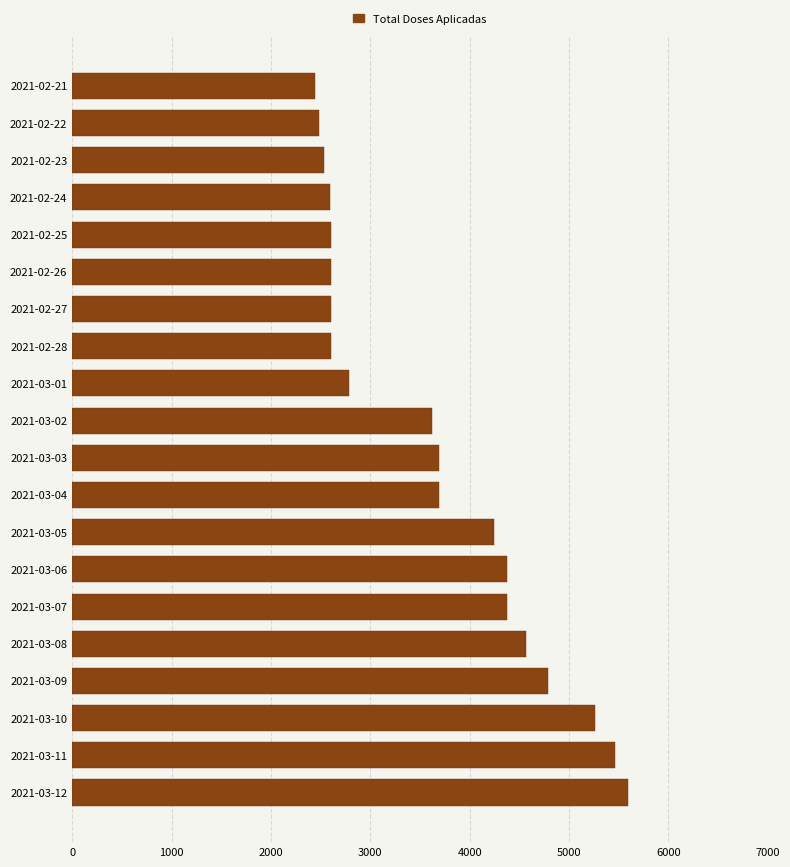

How many distinct data groups are displayed?

1